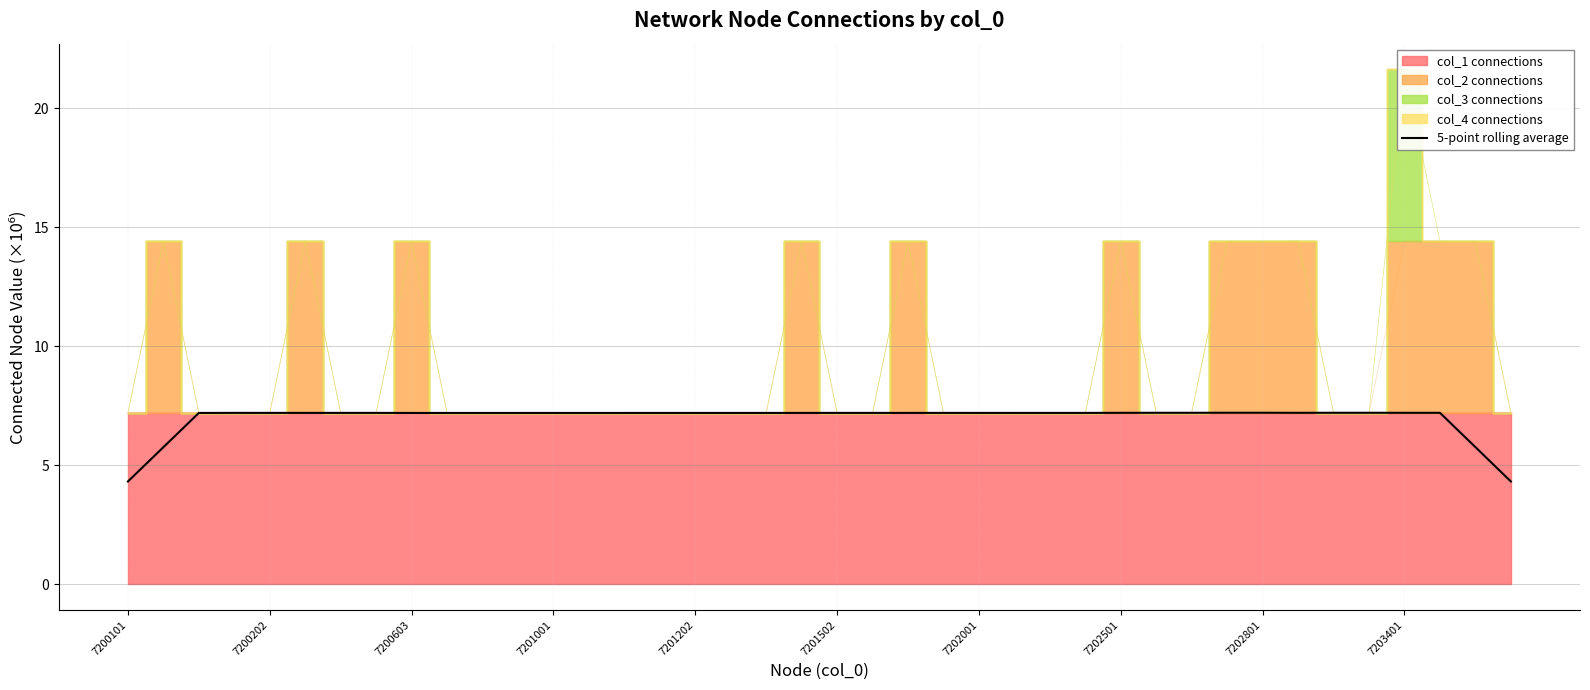

What is the lowest value of the 5-point rolling average series?

4.3